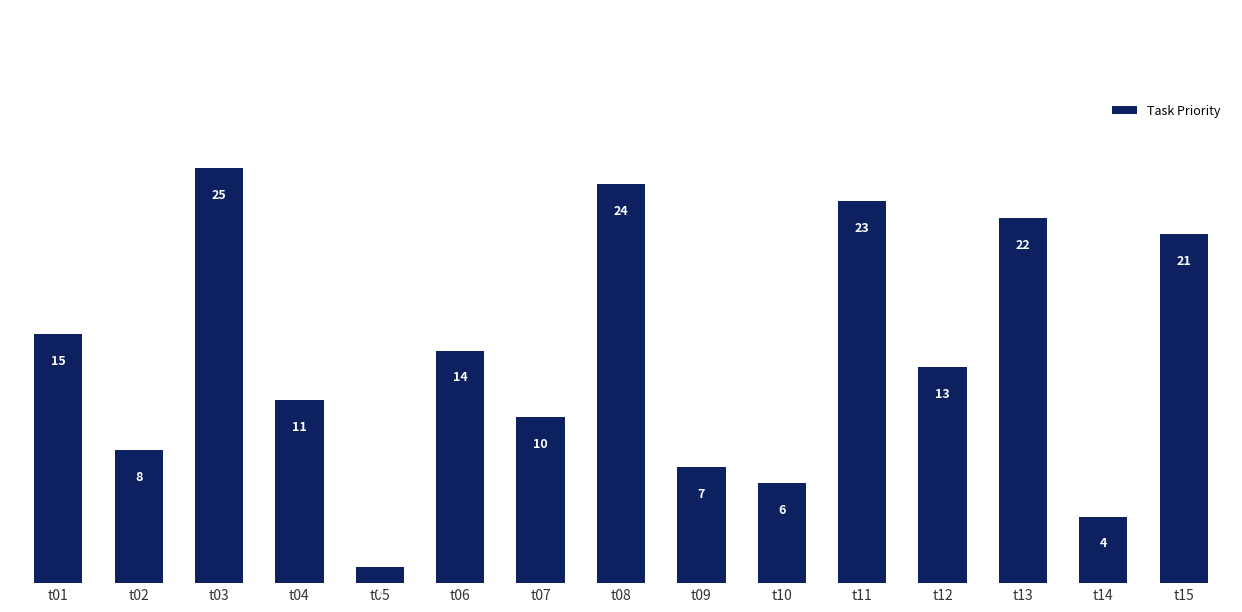

Which label corresponds to the largest value in the chart?

t03